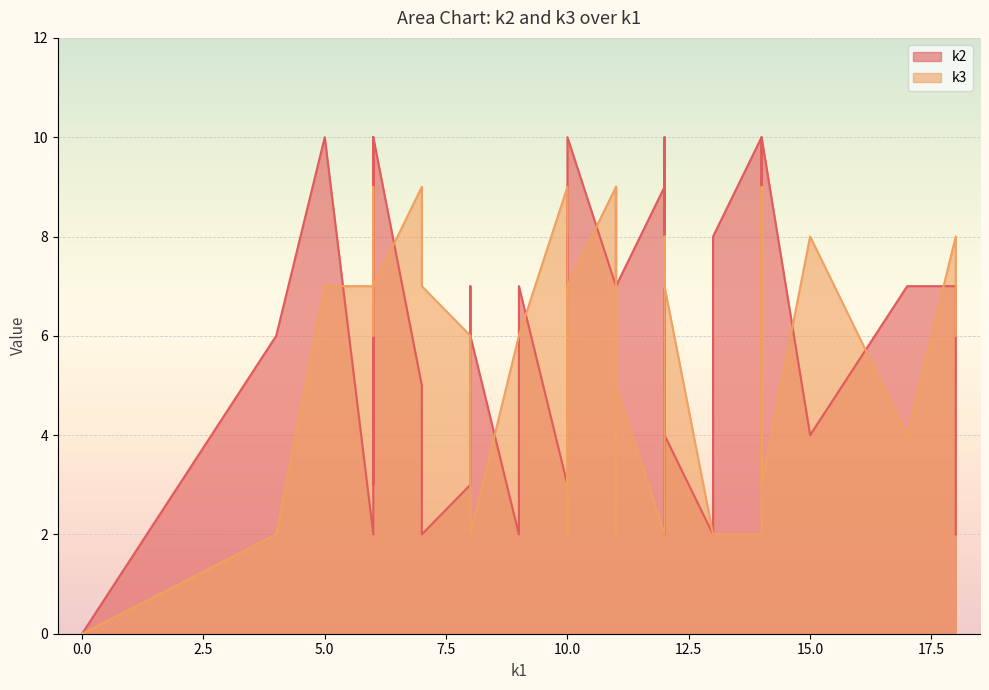

What is the average value of the k2 series?

6